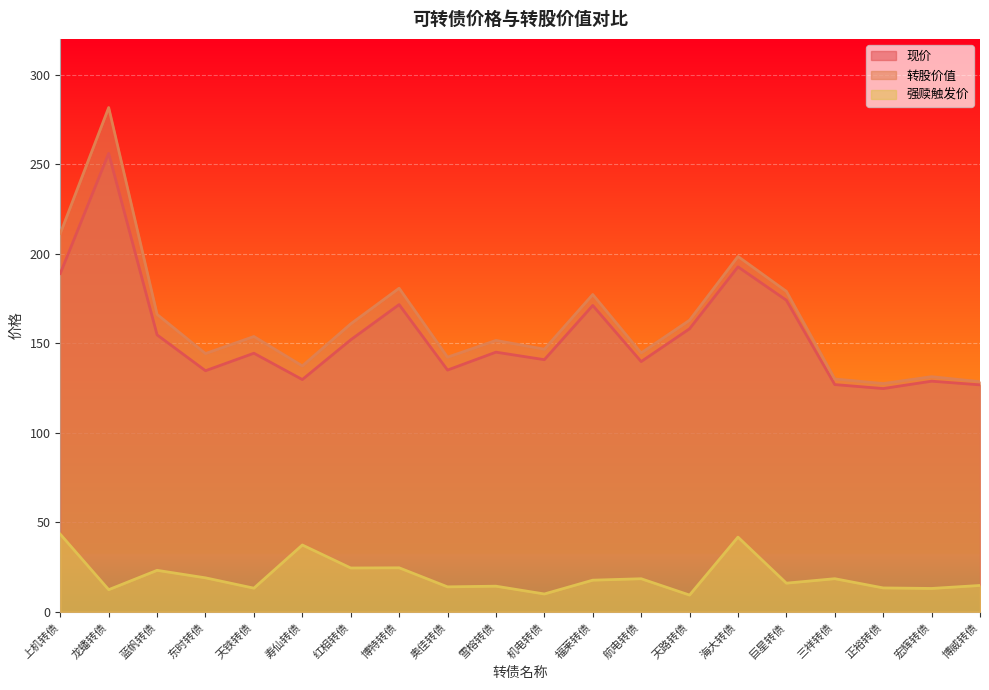

What is the sum of all 现价 values?

3095.2